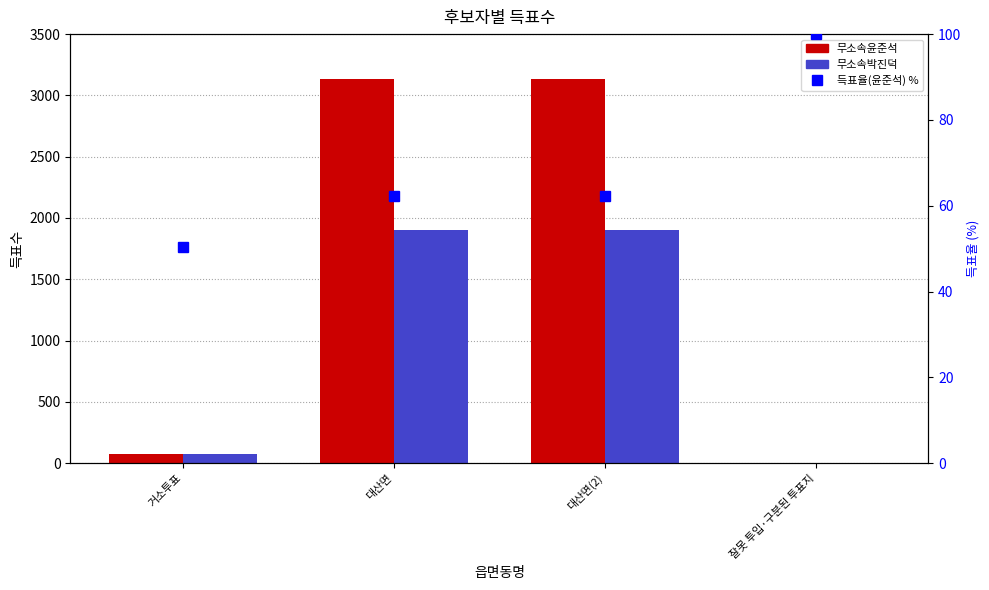

How many groups of bars are there?

4